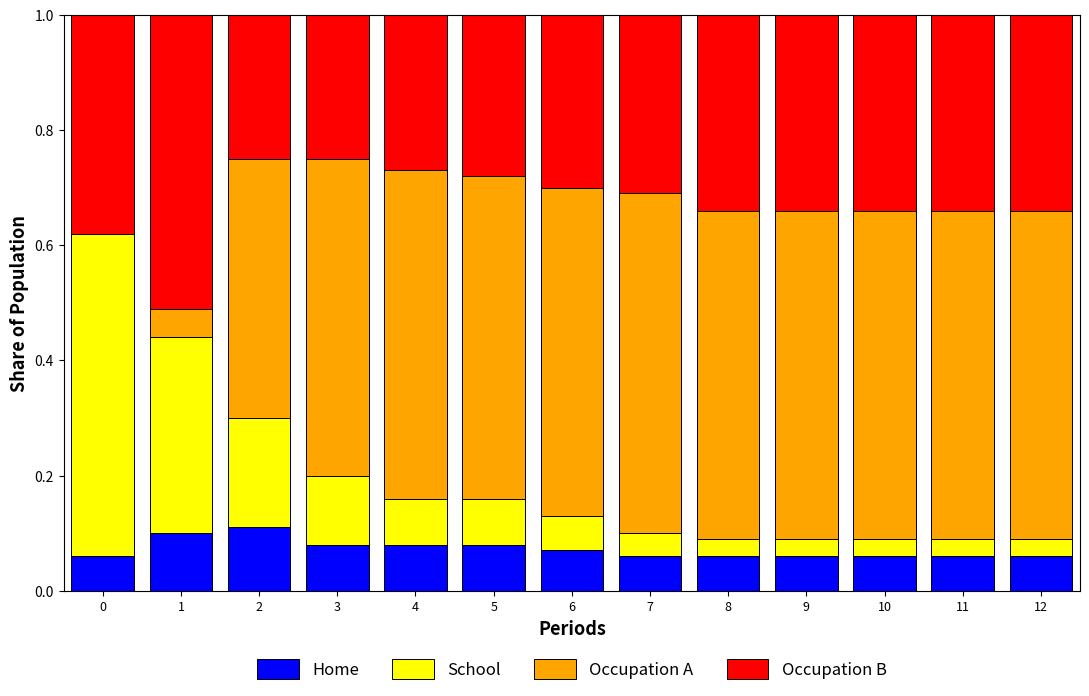

What is the total value across all series at 12?

1.0